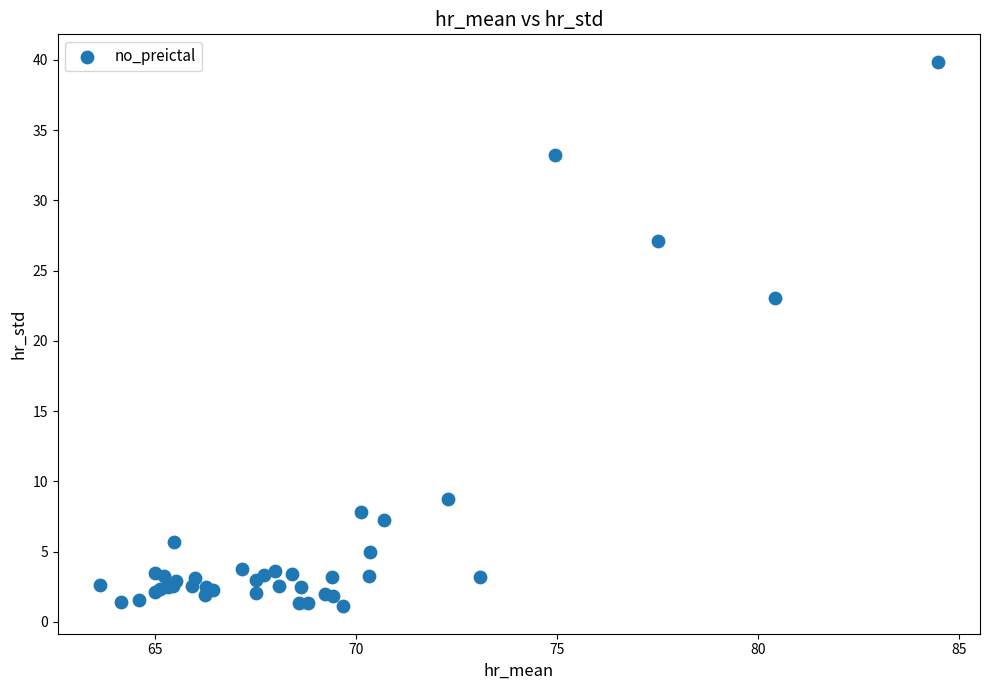

What Y value in the scatter plot is closest to 20?

23.1